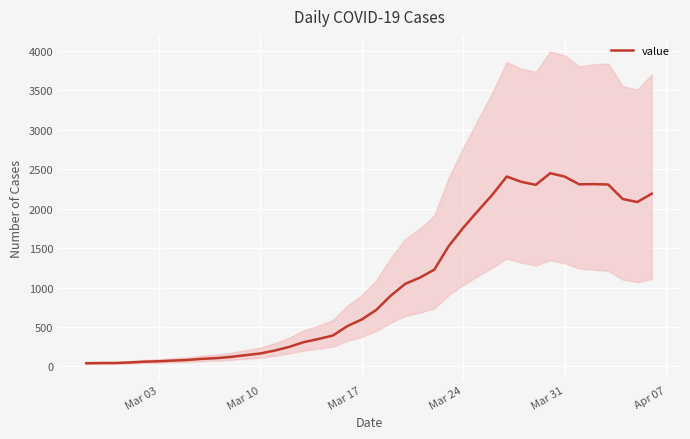

Does the chart display data point markers on the line(s)?

No